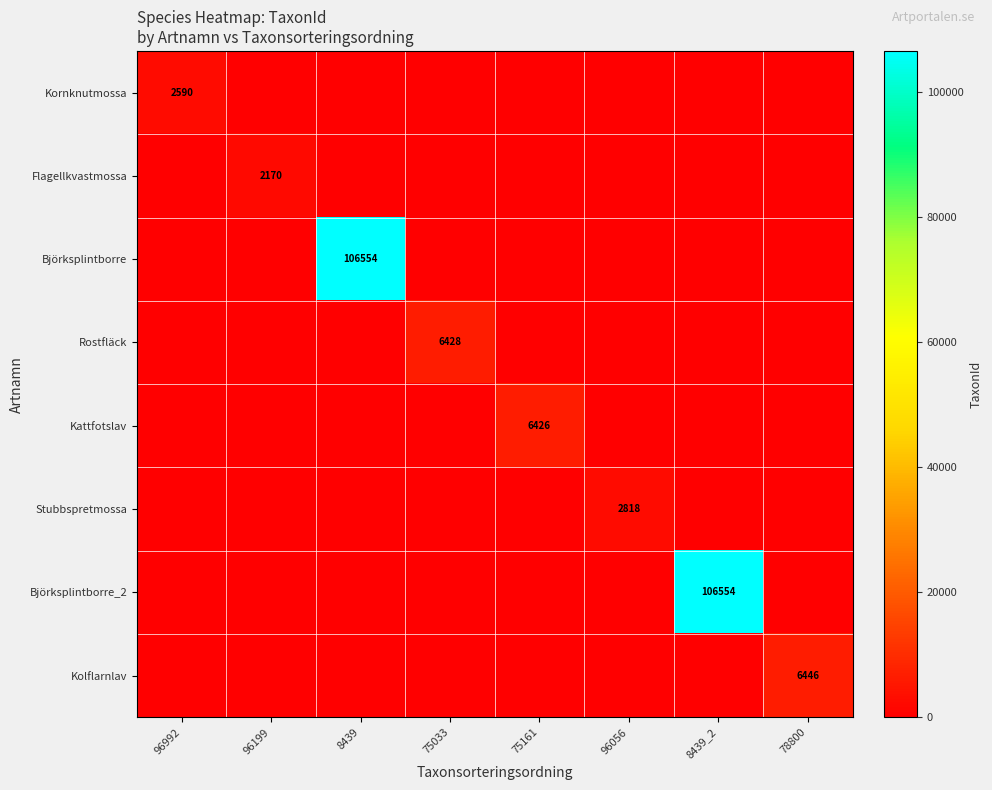

Which category has the lowest value across all series?

96199